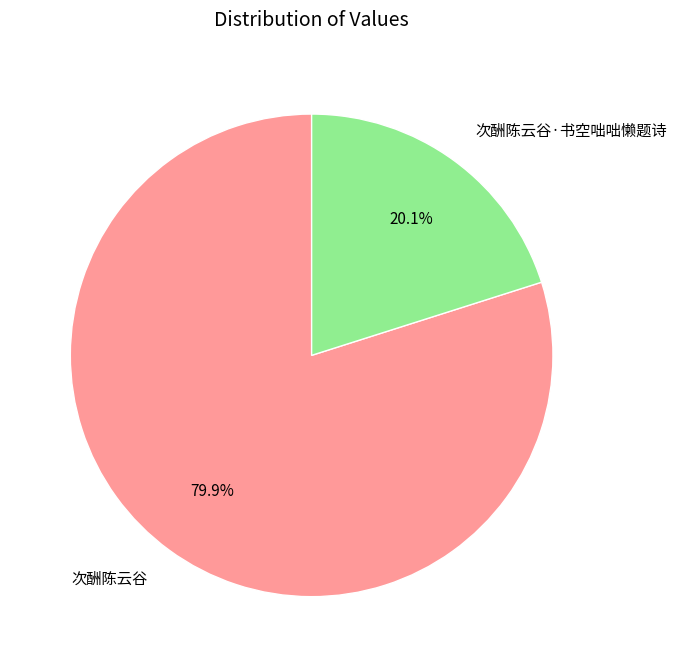

To the nearest percent, what is the difference between the 次酬陈云谷 and 次酬陈云谷·书空咄咄懒题诗 slice percentages?

60%